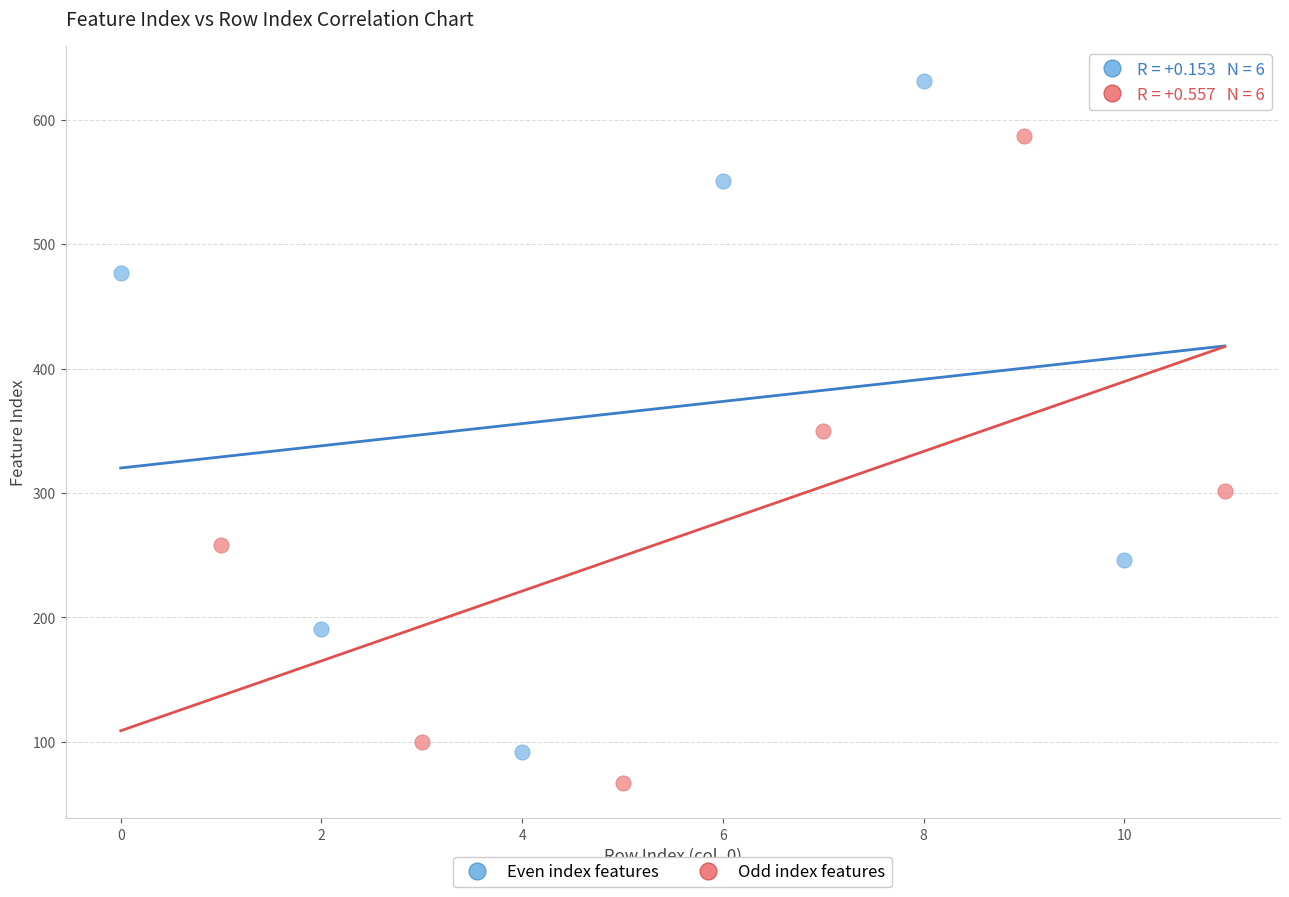

Which series contains the highest Y value?

Even index features